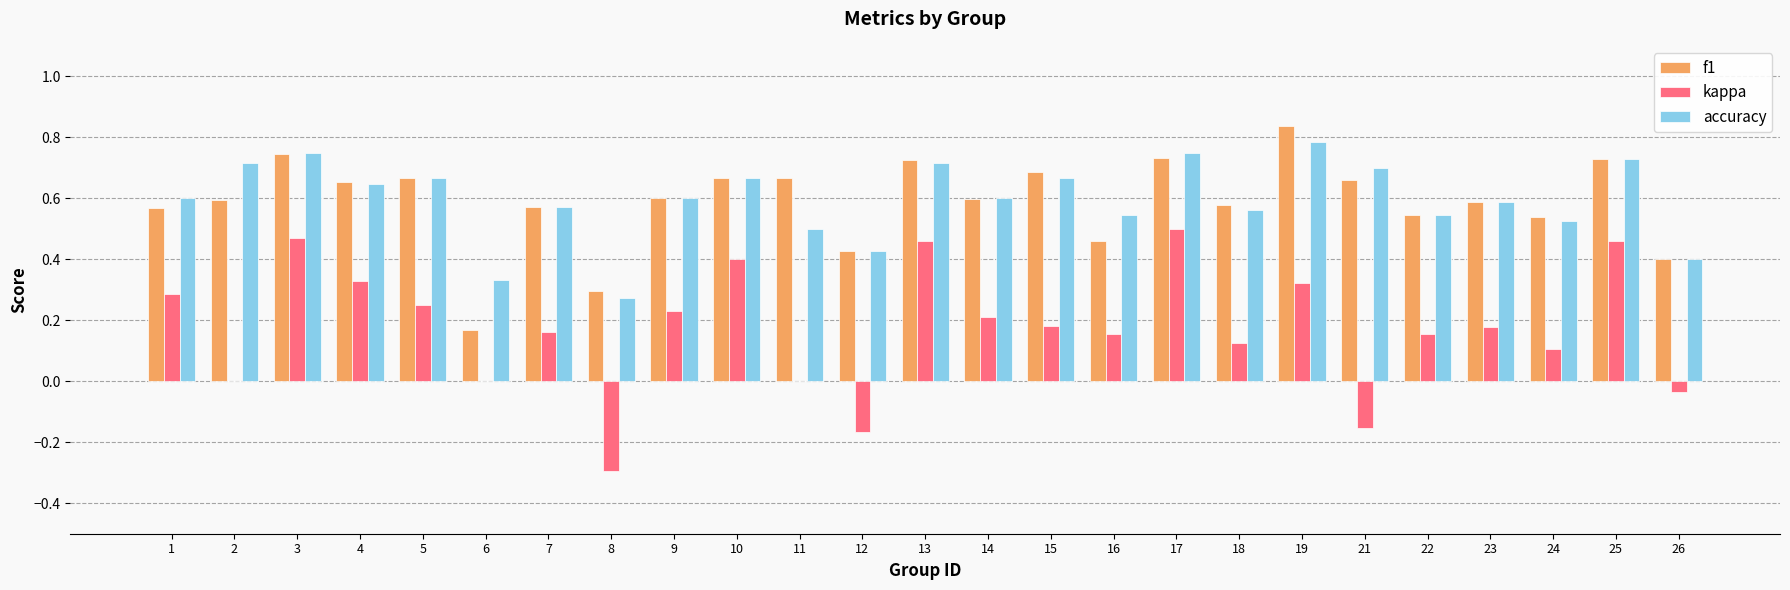

Is the value of accuracy at 26 greater than the value of kappa at 8?

Yes